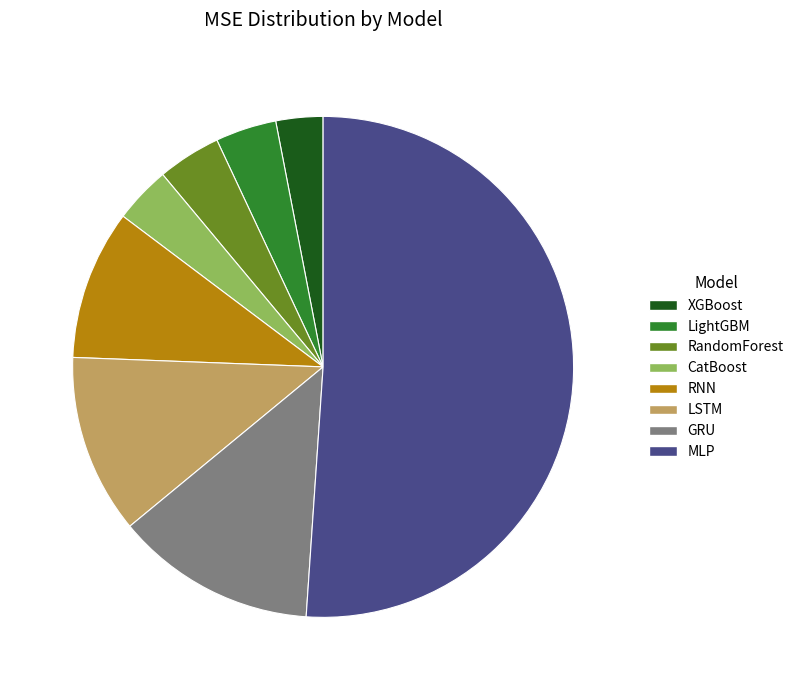

What is the majority slice?

MLP